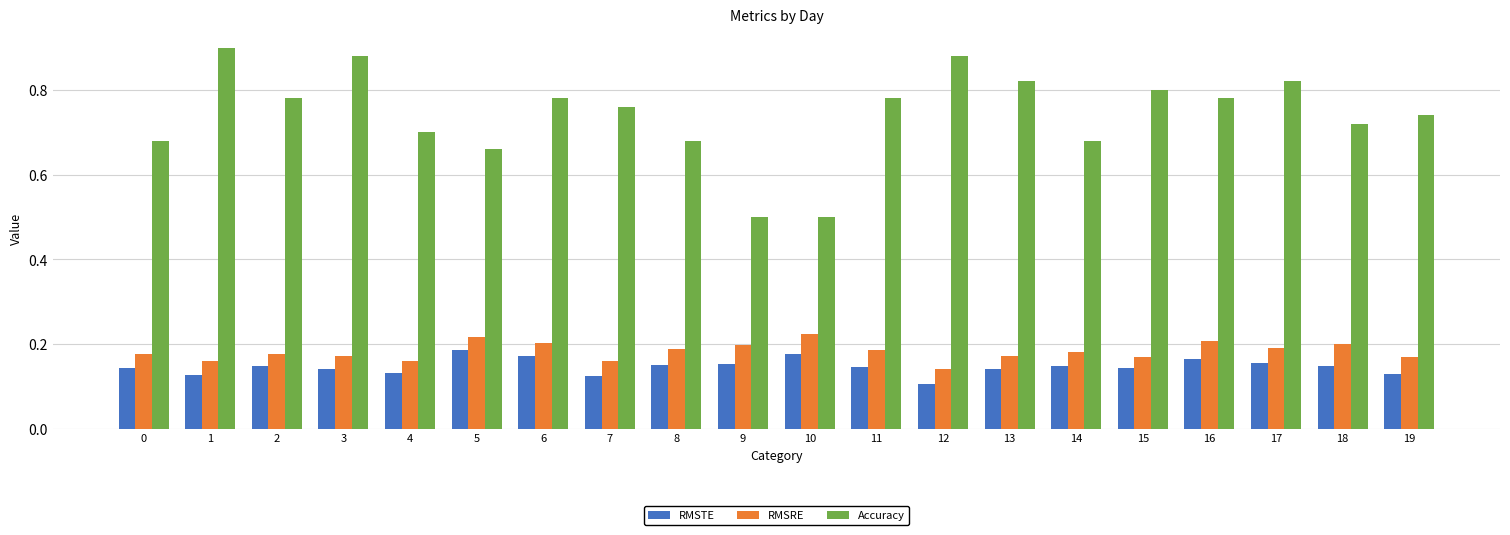

Are the bars grouped side by side (vs. stacked)?

Yes